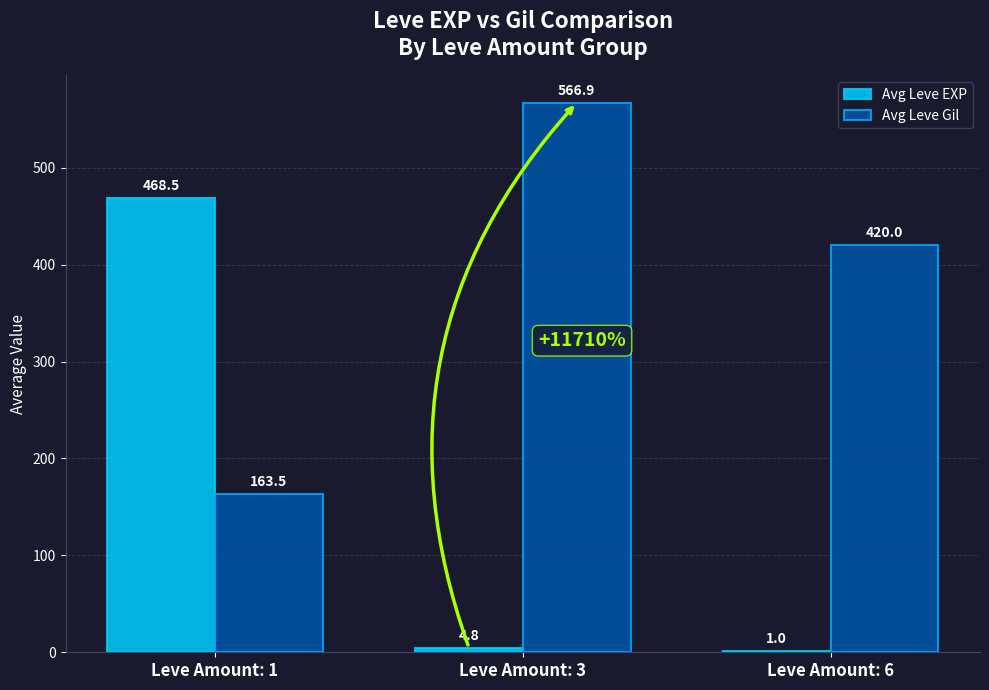

What are all the series names shown in the legend?

Avg Leve EXP, Avg Leve Gil